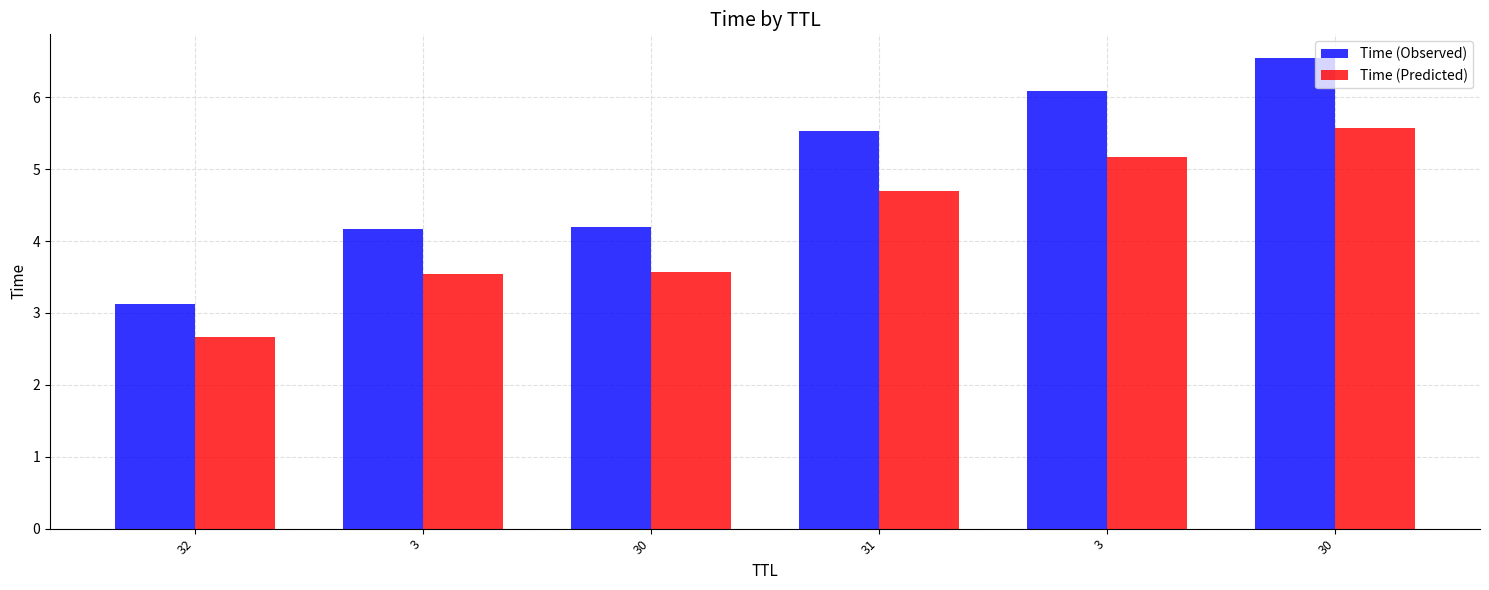

What are all the series names shown in the legend?

Time (Observed), Time (Predicted)